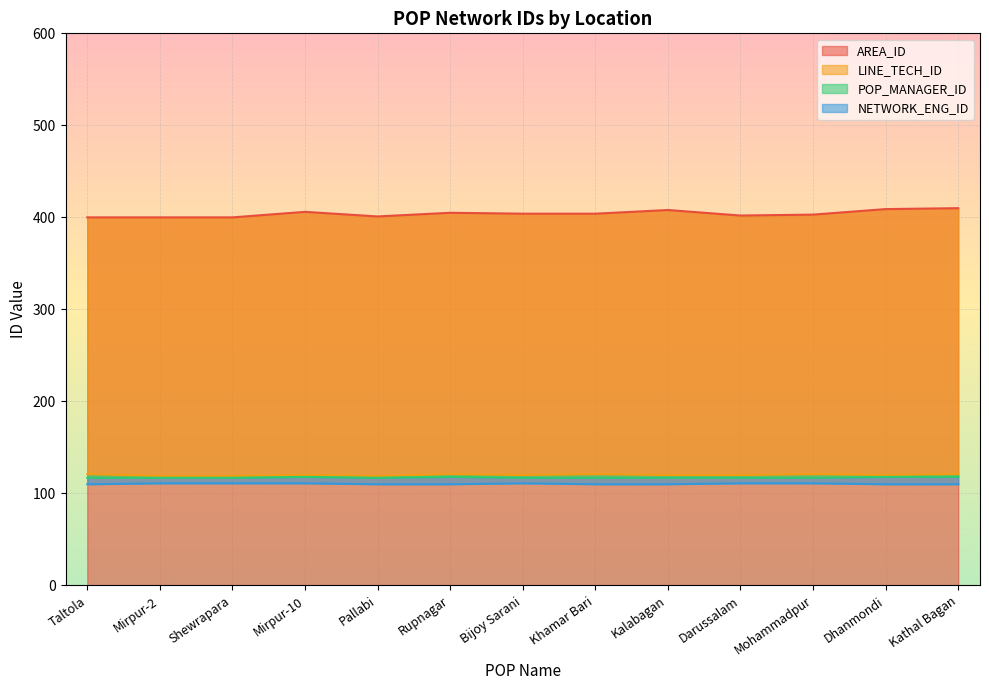

True or false: POP_MANAGER_ID and AREA_ID intersect in this chart.

False